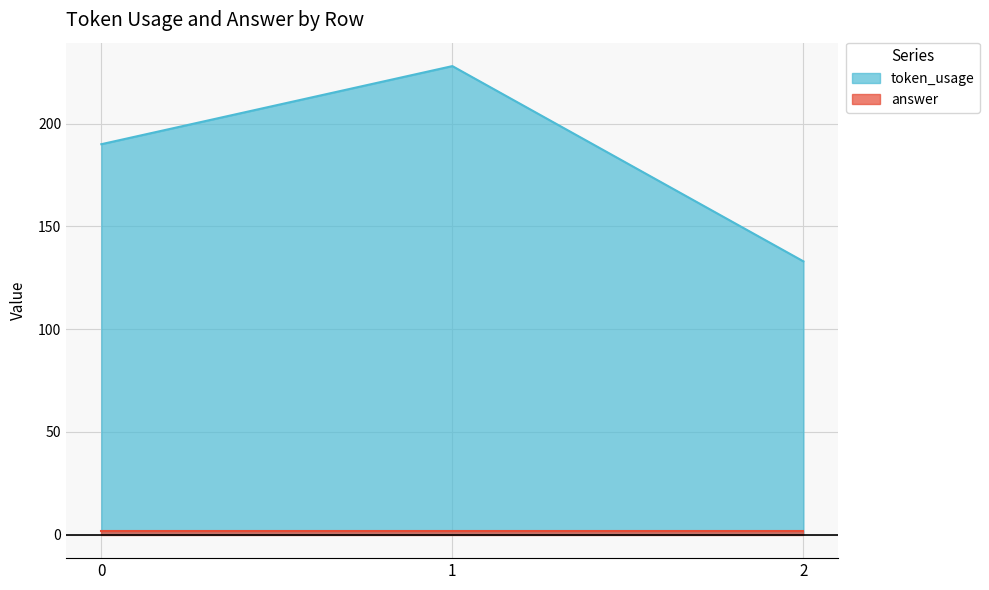

List the labels in order of value, largest first.

1, 0, 2